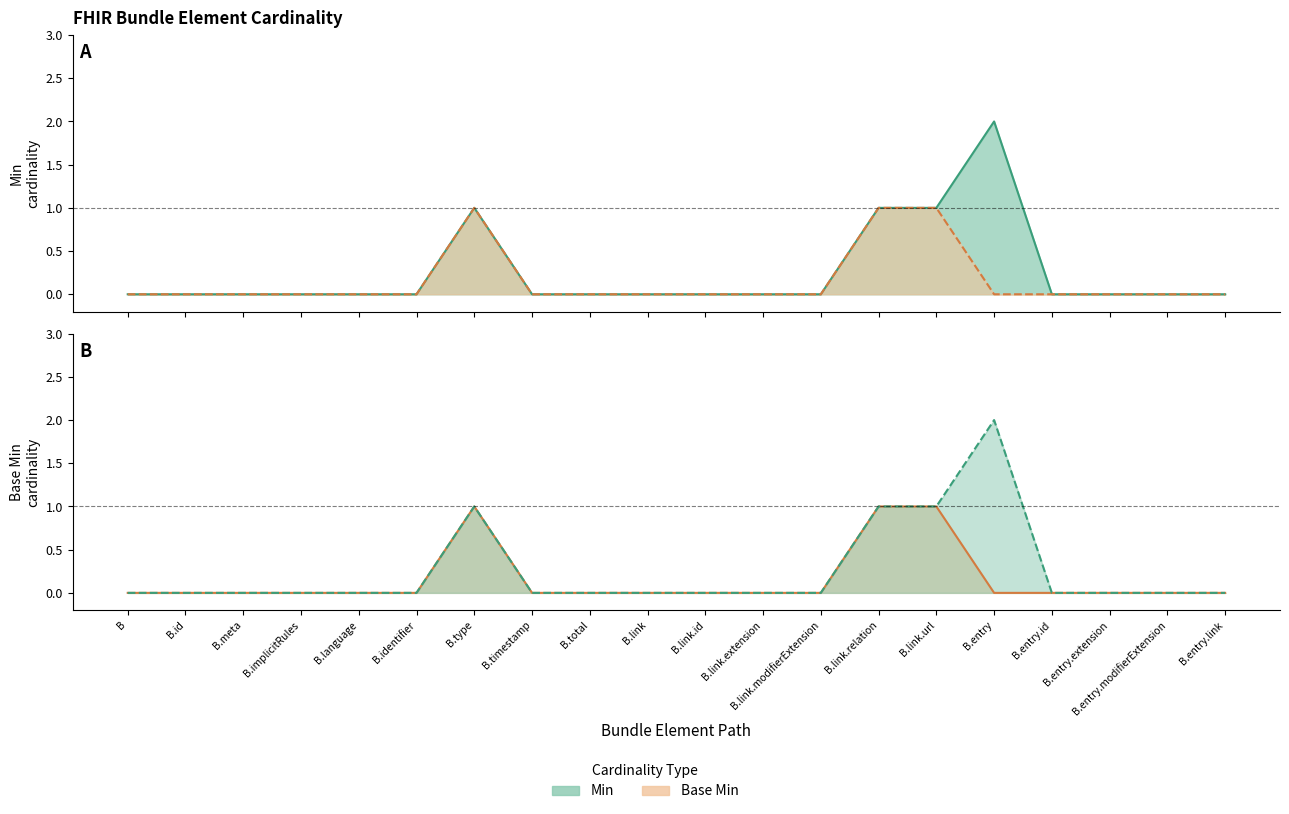

True or false: Min has a value of 0 at B.timestamp.

True